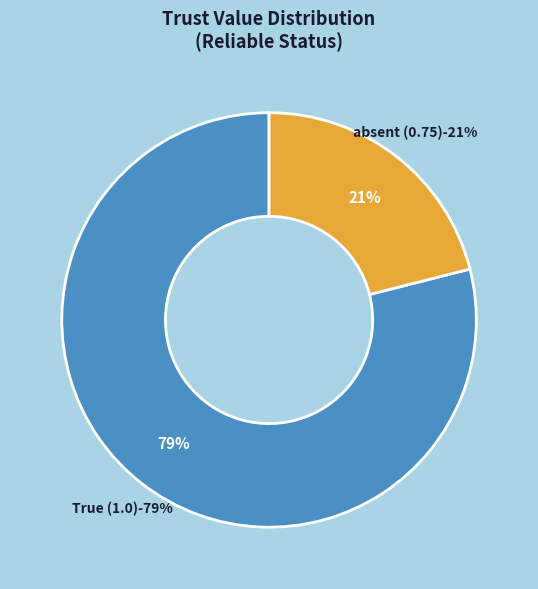

What is the largest slice in the pie chart?

True (1.0)